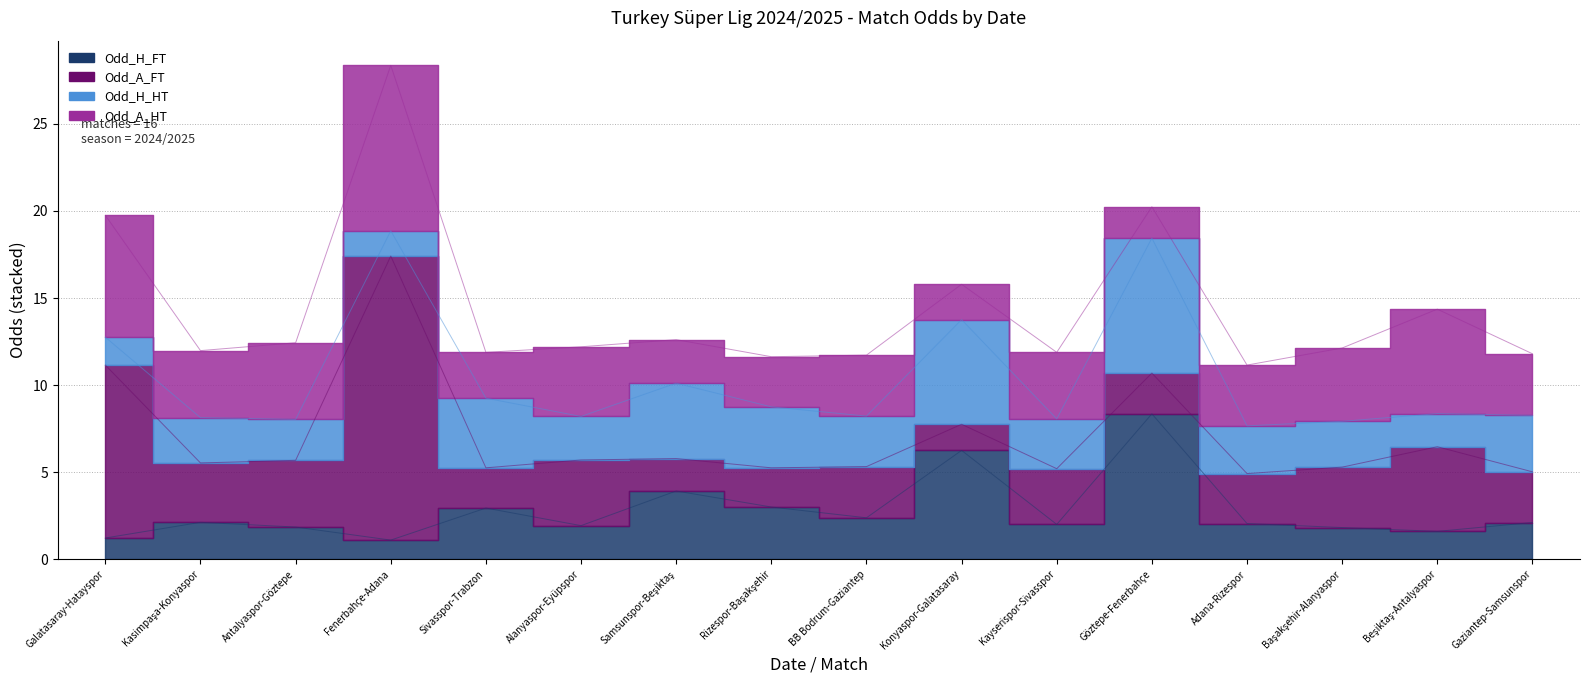

Does the chart display data point markers on the line(s)?

No